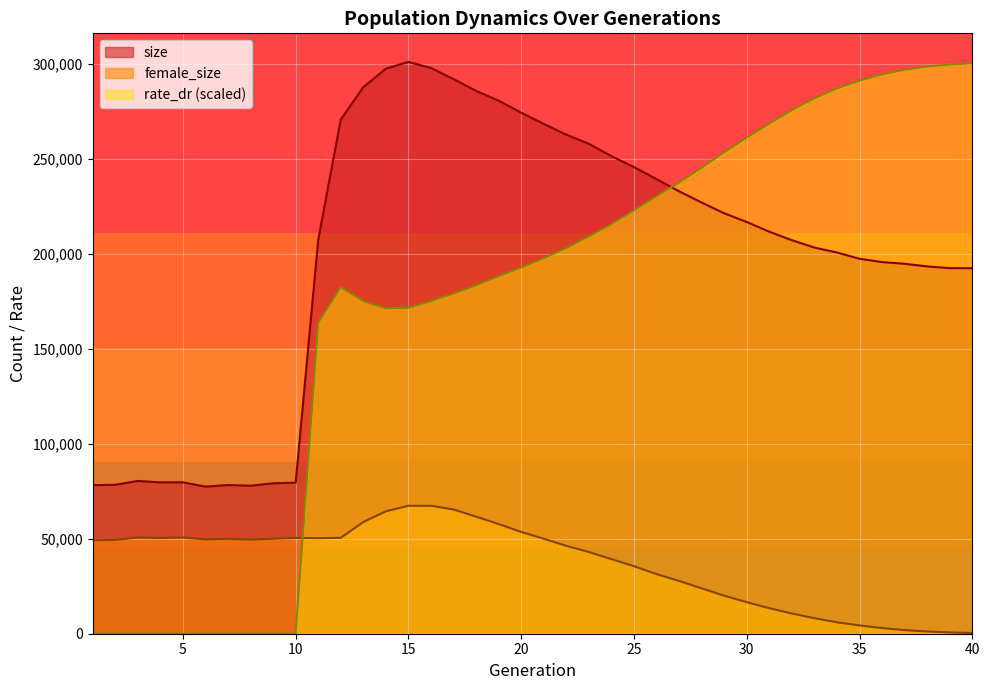

True or false: size and rate_dr (scaled) cross at least once.

True